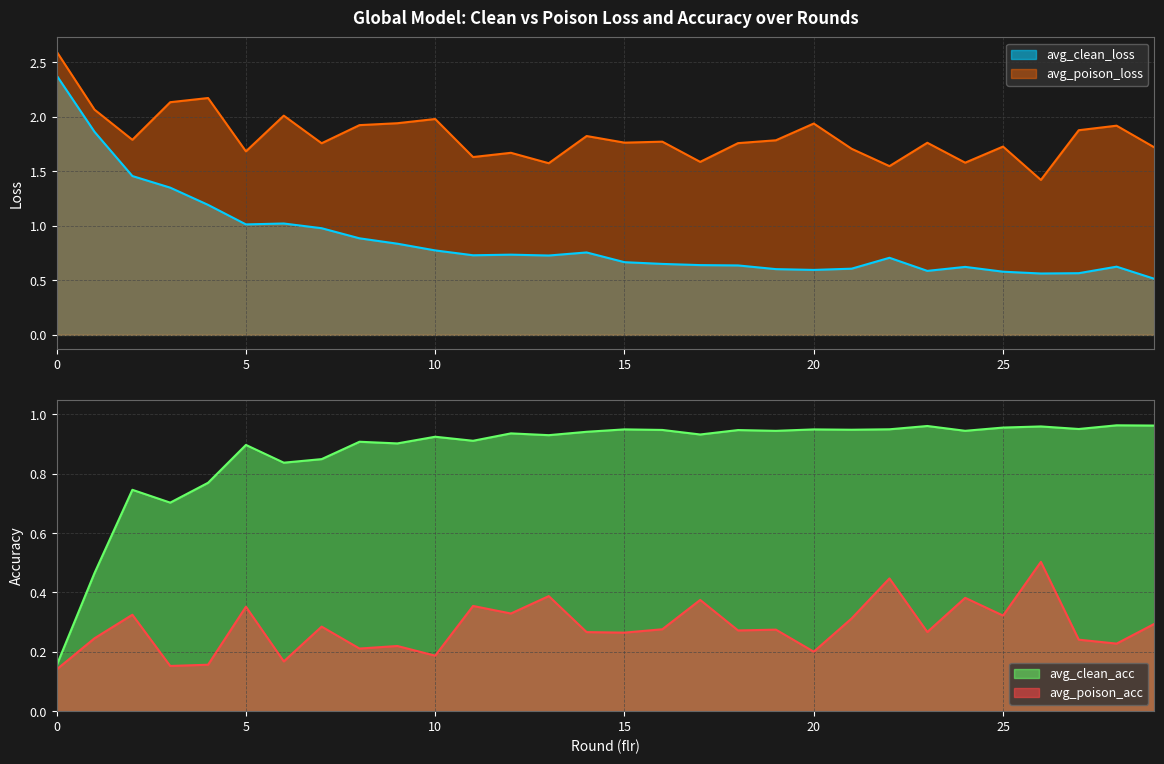

How many lines are shown in the chart?

4